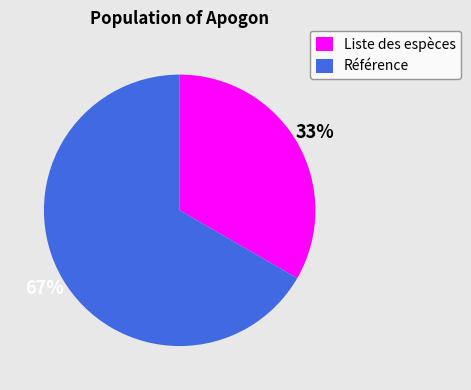

To the nearest percent, what is the average slice percentage?

50%